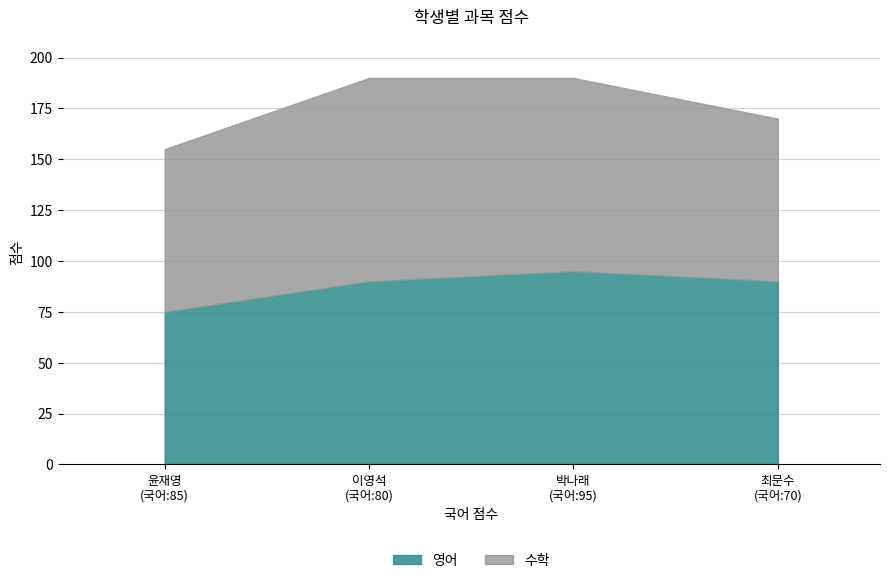

What is the difference between the 영어 values at 80 and 95?

5